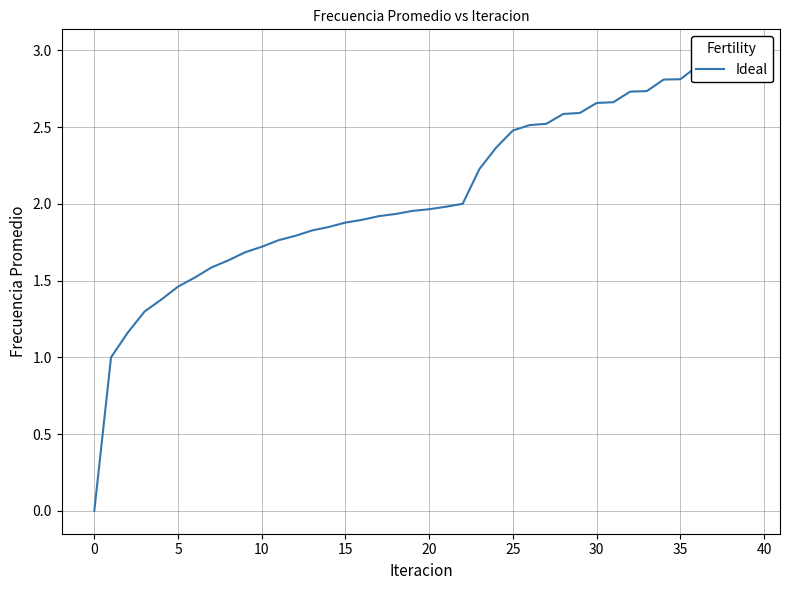

What is the ratio of the value at 14 to the value at 26?

0.7